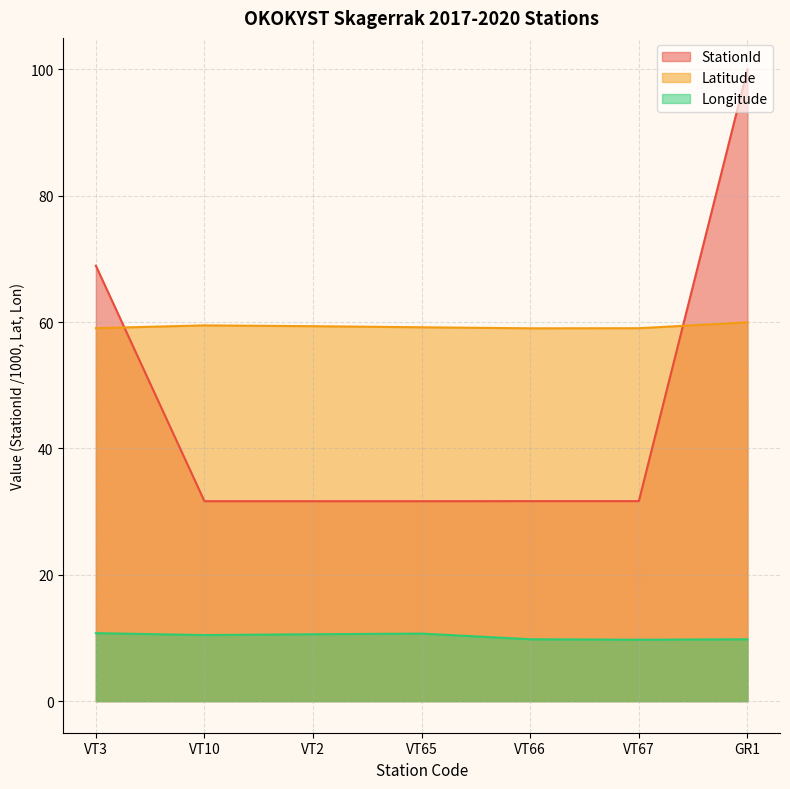

What are all the series names shown in the legend?

StationId, Latitude, Longitude